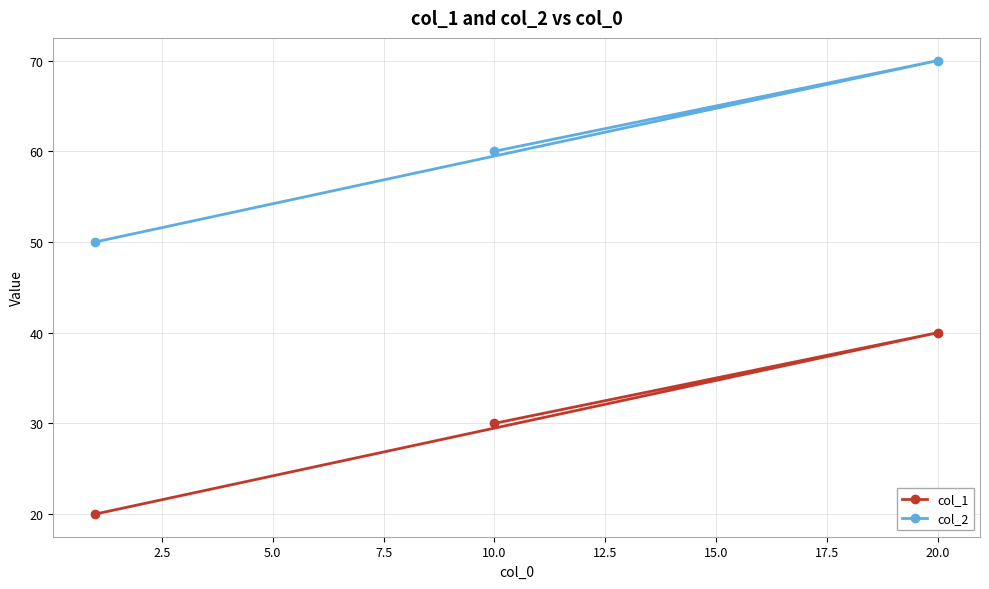

What is the highest value of the col_2 series?

70